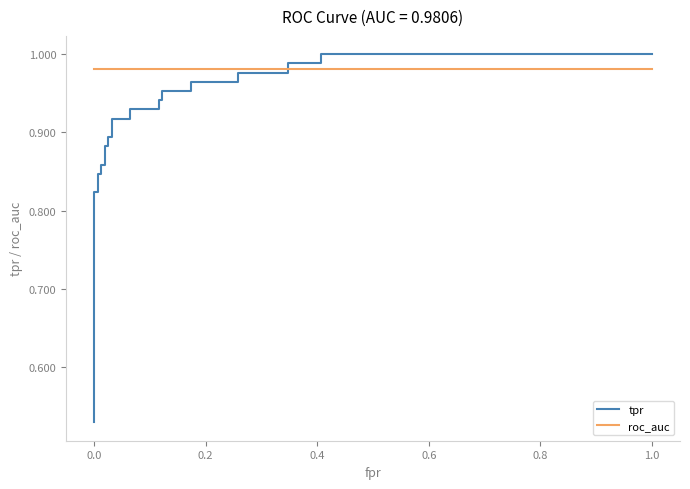

The value of roc_auc at 0.4 is 1.3. True or false?

False